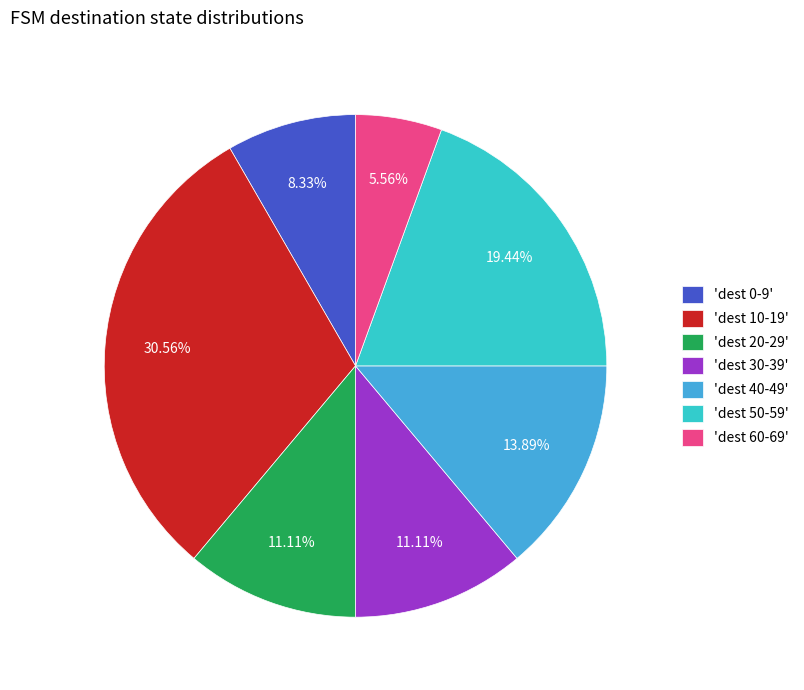

Is the sum of 'dest 10-19' and 'dest 0-9' greater than half?

No